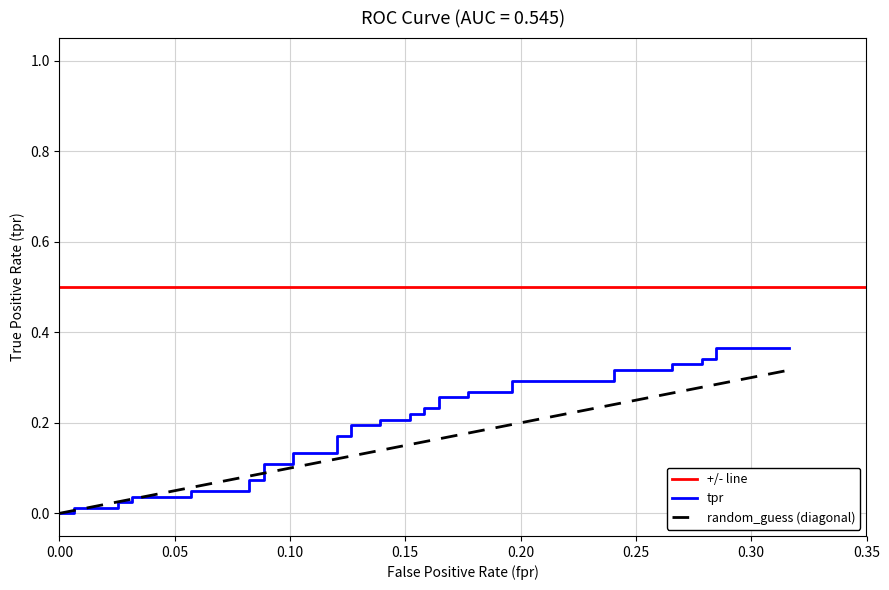

What is the label of the 36th point from the right?

0.20